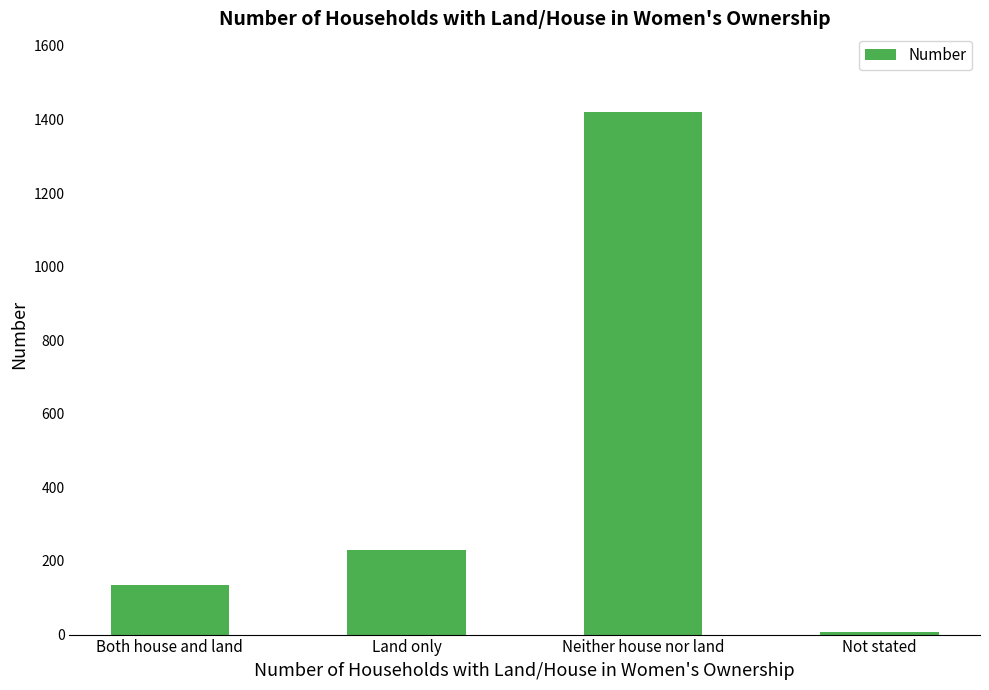

How many values are below 230?

2